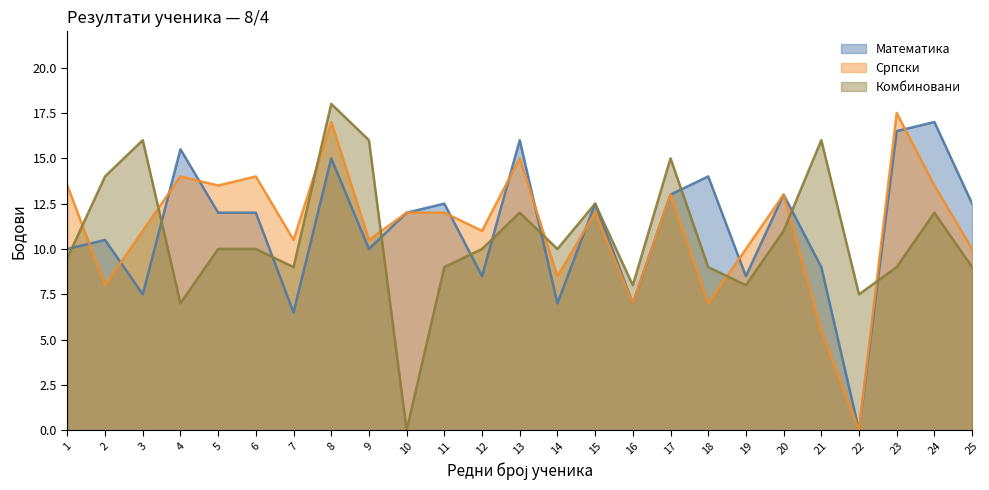

Is it true that Математика equals 8.5 at 19?

True